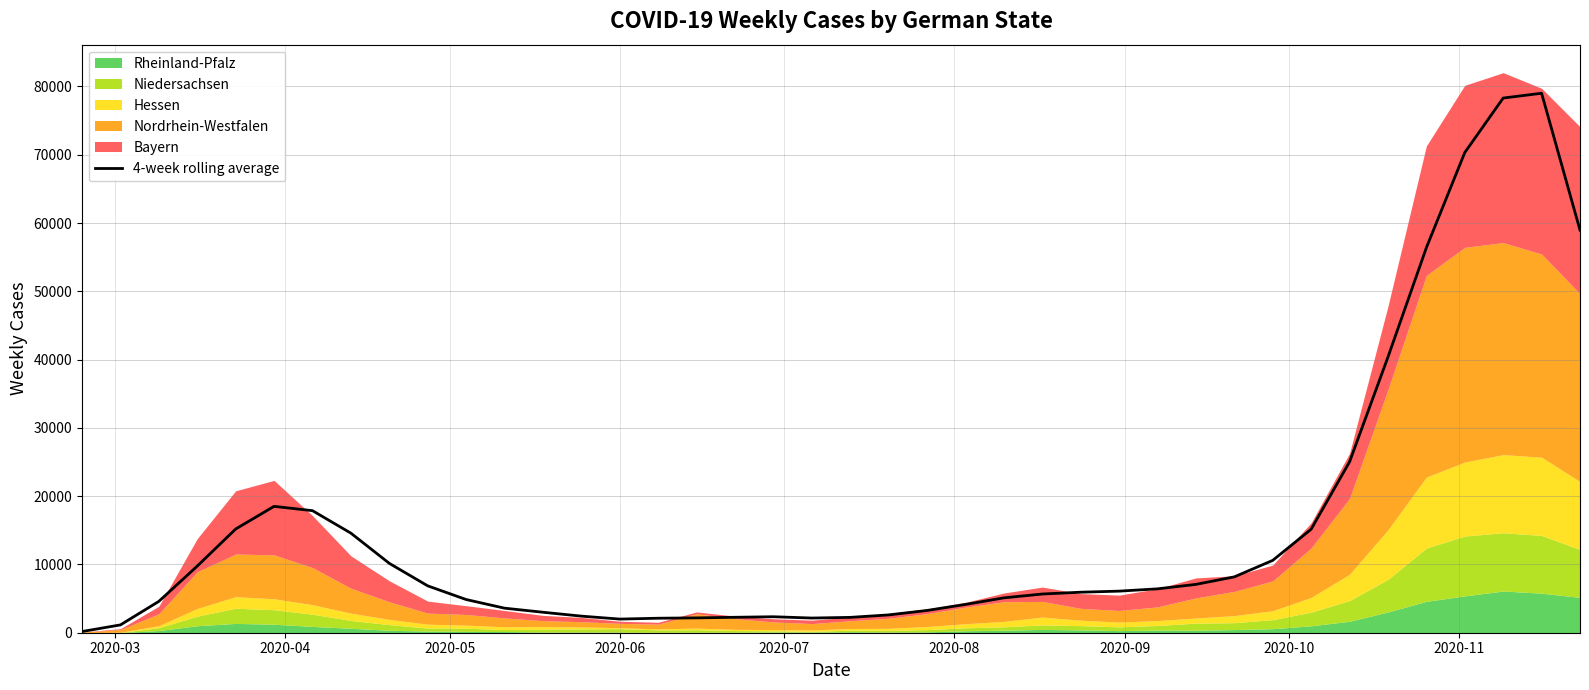

What is the highest value of the 4-week rolling average series?

79005.5